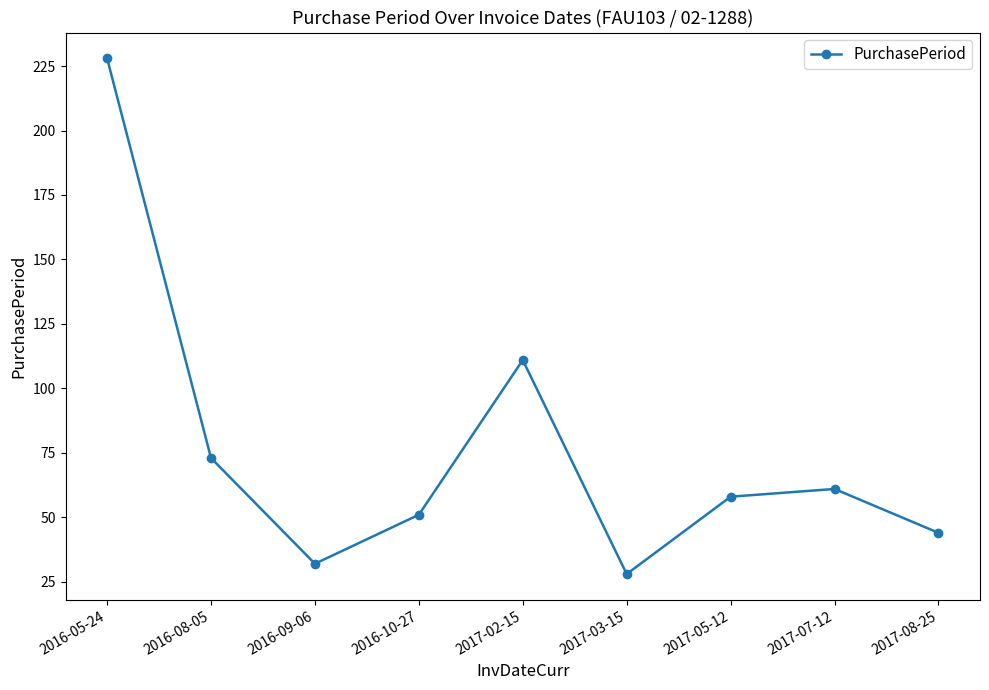

Does the chart display data point markers on the line(s)?

Yes